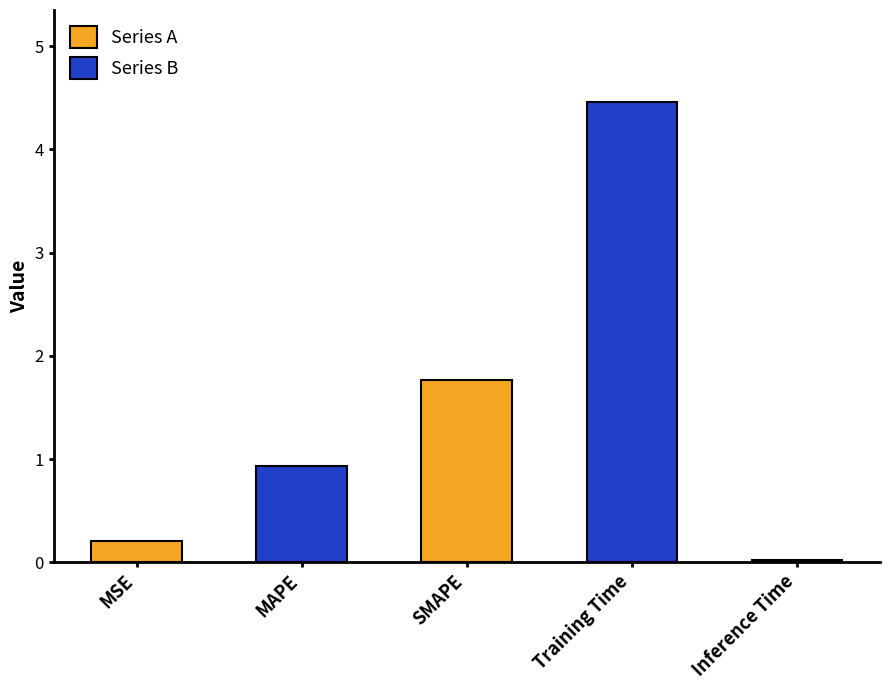

List the labels in order of value, largest first.

Training Time, SMAPE, MAPE, MSE, Inference Time